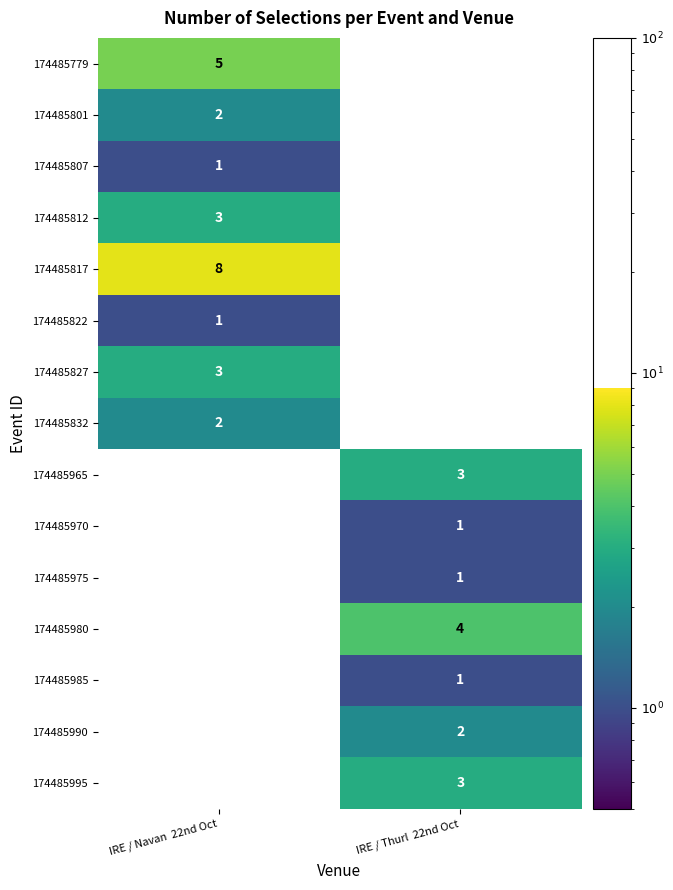

At which label does 174485990 reach its minimum?

IRE / Navan  22nd Oct